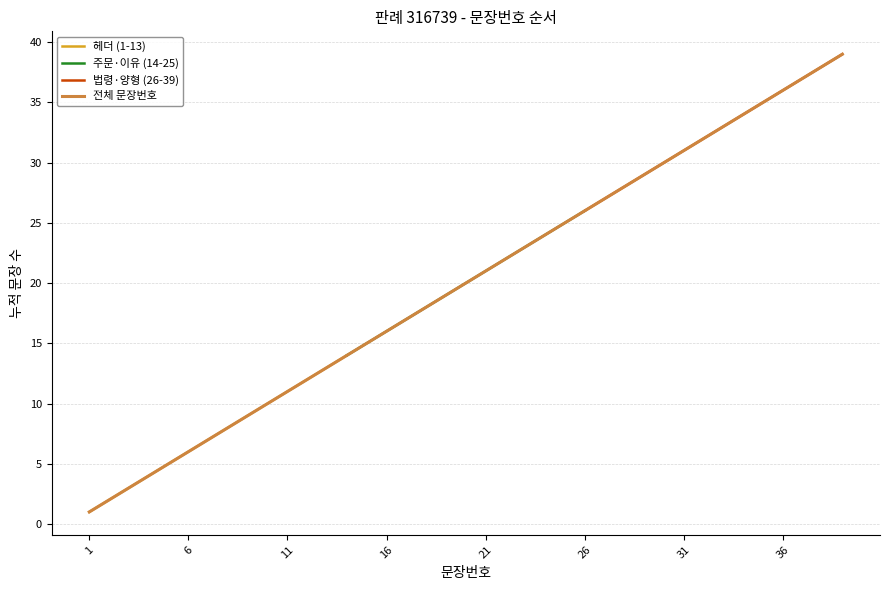

At which label is the value closest to 20?

20